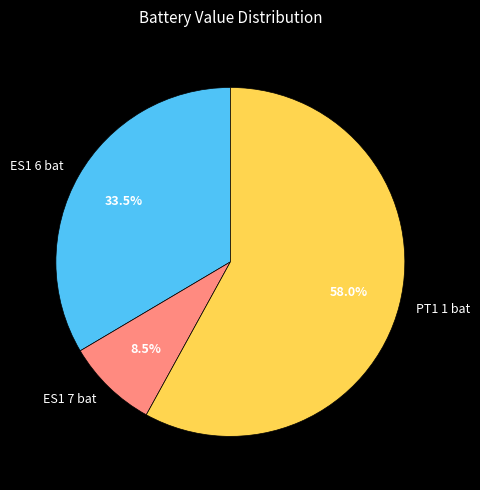

Count the number of slices in the pie.

3